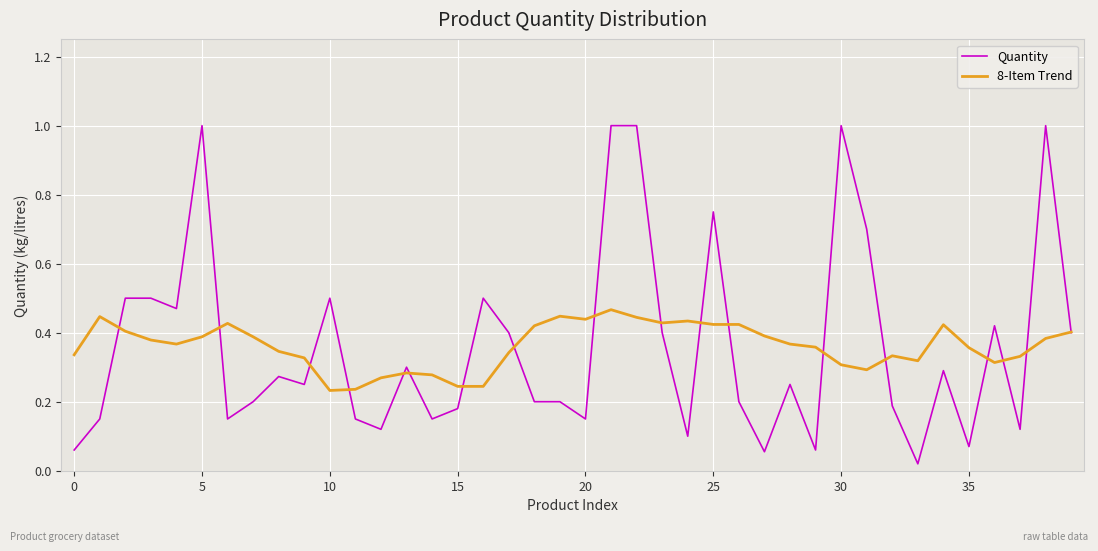

Which series has the widest spread of values?

Quantity